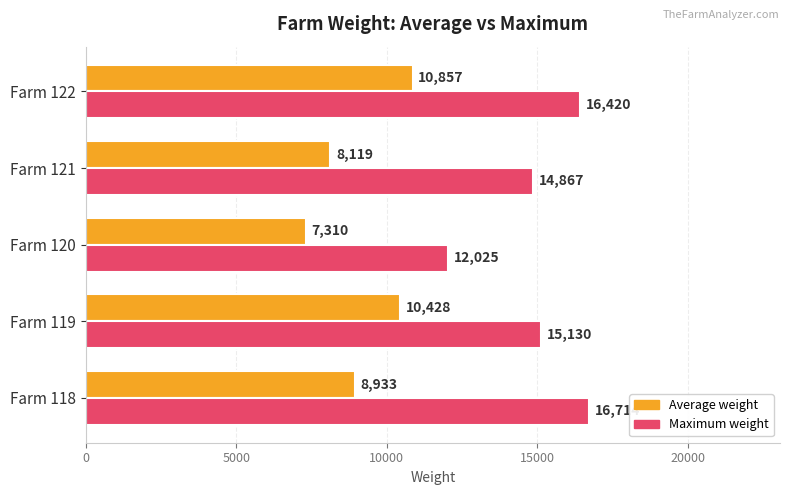

What is the difference between the second highest and minimum values in the Maximum weight series?

4395